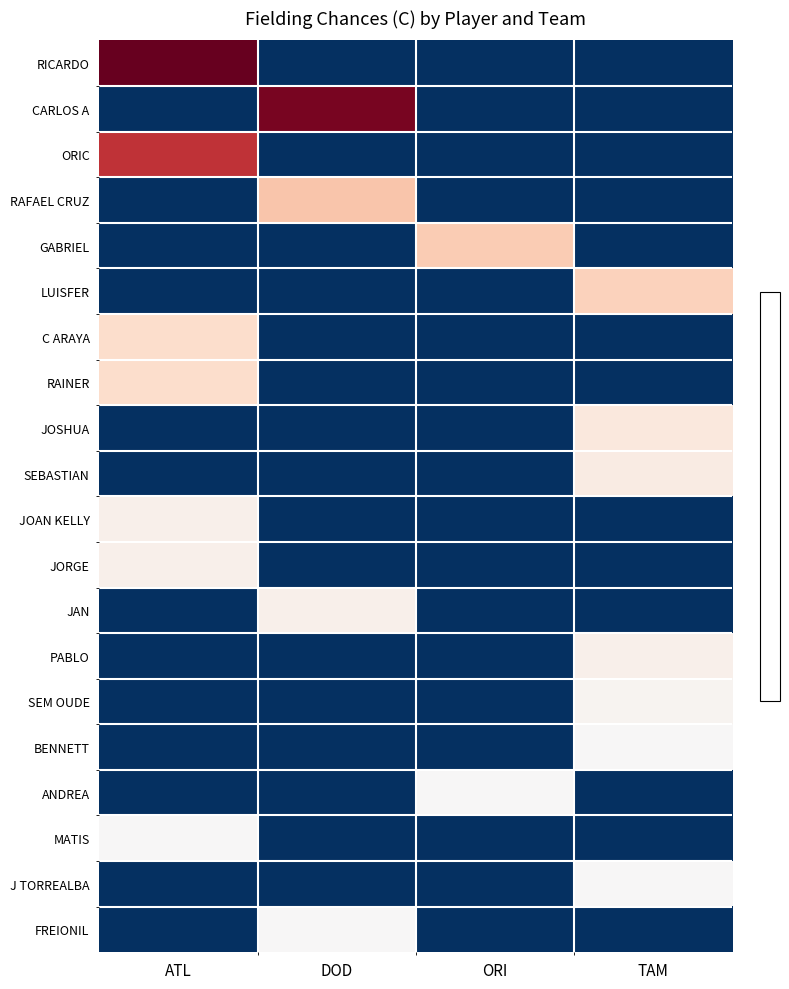

Reading left to right, extract all data points from this chart.

RICARDO: ATL=40.2	DOD=-2.8	ORI=-2.8	TAM=-2.8
CARLOS A: ATL=-2.8	DOD=38.2	ORI=-2.8	TAM=-2.8
ORIC: ATL=29.2	DOD=-2.8	ORI=-2.8	TAM=-2.8
RAFAEL CRUZ: ATL=-2.8	DOD=11.2	ORI=-2.8	TAM=-2.8
GABRIEL: ATL=-2.8	DOD=-2.8	ORI=10.2	TAM=-2.8
LUISFER: ATL=-2.8	DOD=-2.8	ORI=-2.8	TAM=9.2
C ARAYA: ATL=7.2	DOD=-2.8	ORI=-2.8	TAM=-2.8
RAINER: ATL=7.2	DOD=-2.8	ORI=-2.8	TAM=-2.8
JOSHUA: ATL=-2.8	DOD=-2.8	ORI=-2.8	TAM=4.2
SEBASTIAN: ATL=-2.8	DOD=-2.8	ORI=-2.8	TAM=3.2
JOAN KELLY: ATL=2.2	DOD=-2.8	ORI=-2.8	TAM=-2.8
JORGE: ATL=2.2	DOD=-2.8	ORI=-2.8	TAM=-2.8
JAN: ATL=-2.8	DOD=2.2	ORI=-2.8	TAM=-2.8
PABLO: ATL=-2.8	DOD=-2.8	ORI=-2.8	TAM=2.2
SEM OUDE: ATL=-2.8	DOD=-2.8	ORI=-2.8	TAM=1.2
BENNETT: ATL=-2.8	DOD=-2.8	ORI=-2.8	TAM=0.2
ANDREA: ATL=-2.8	DOD=-2.8	ORI=0.2	TAM=-2.8
MATIS: ATL=0.2	DOD=-2.8	ORI=-2.8	TAM=-2.8
J TORREALBA: ATL=-2.8	DOD=-2.8	ORI=-2.8	TAM=0.2
FREIONIL: ATL=-2.8	DOD=0.2	ORI=-2.8	TAM=-2.8